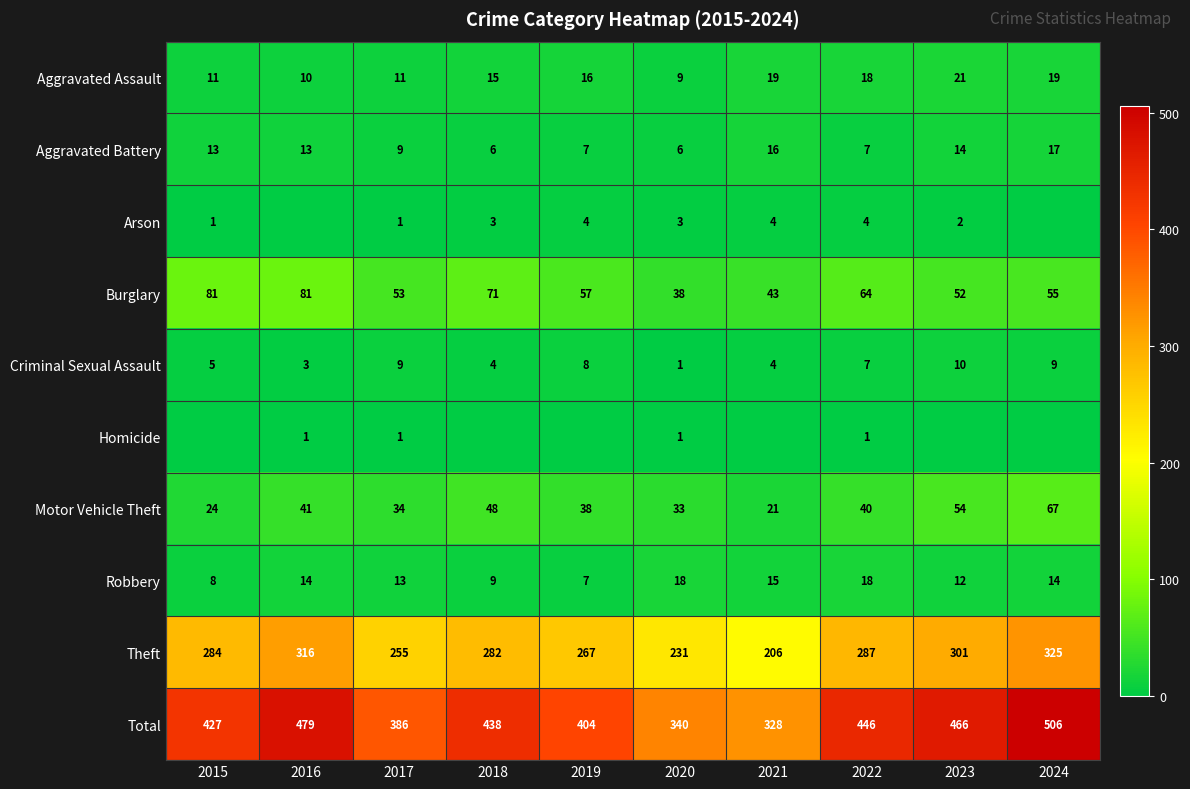

The value of Burglary at 2015 is 23. True or false?

False